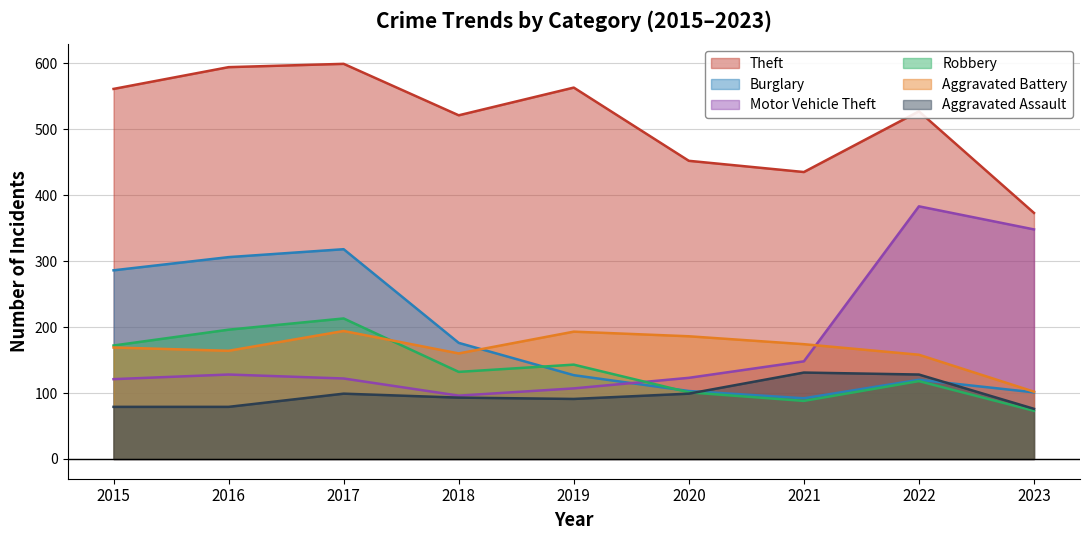

What is the minimum value for Robbery?

73